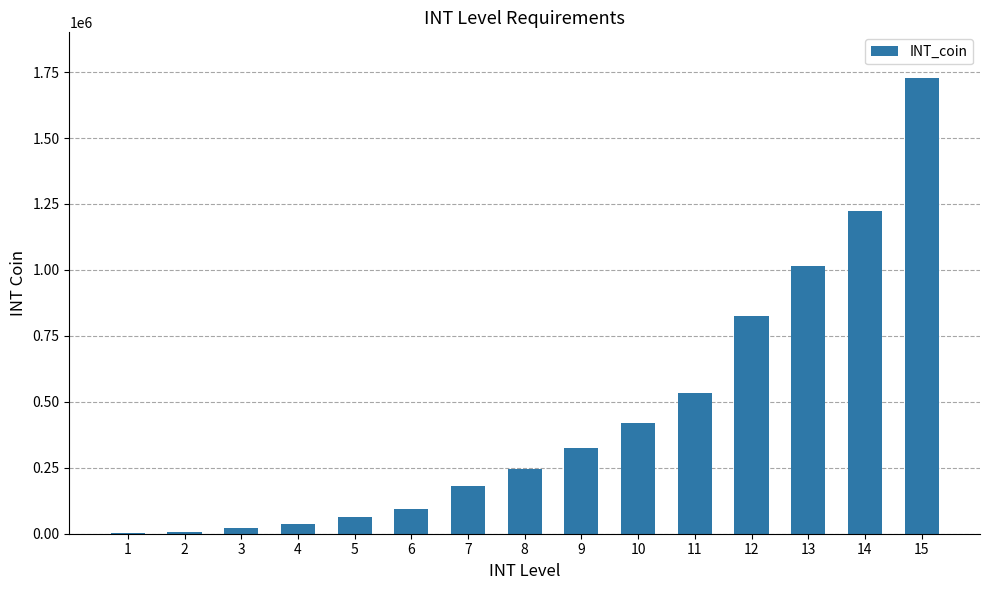

What is the change in value from 5 to 9?

+262800